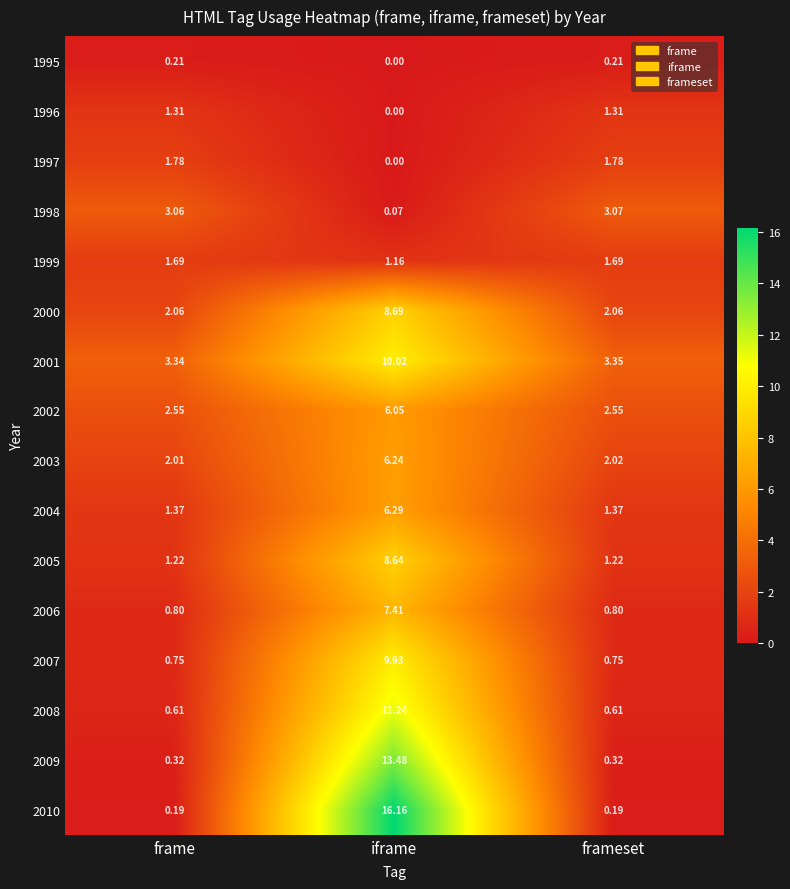

Which category has the lowest value in the 1999 series?

iframe